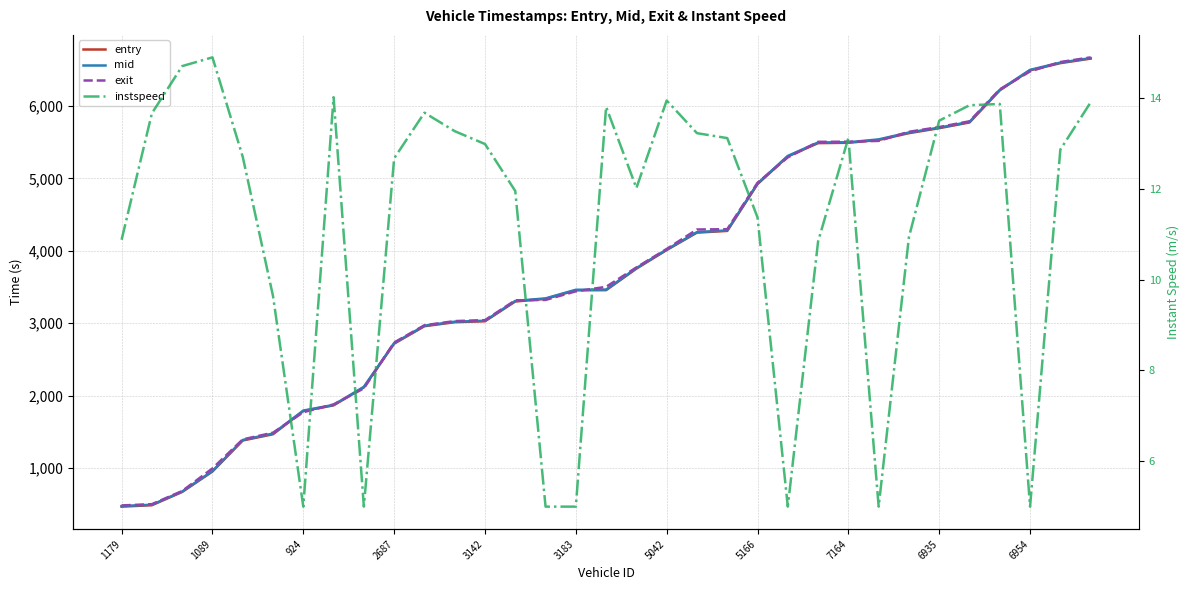

What is the difference between the maximum and minimum values in the exit series?

6188.3